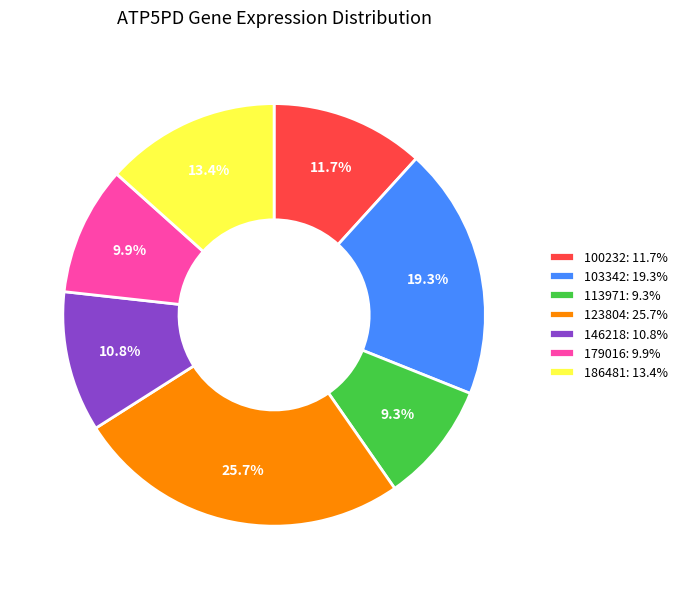

Count the number of slices in the pie.

7